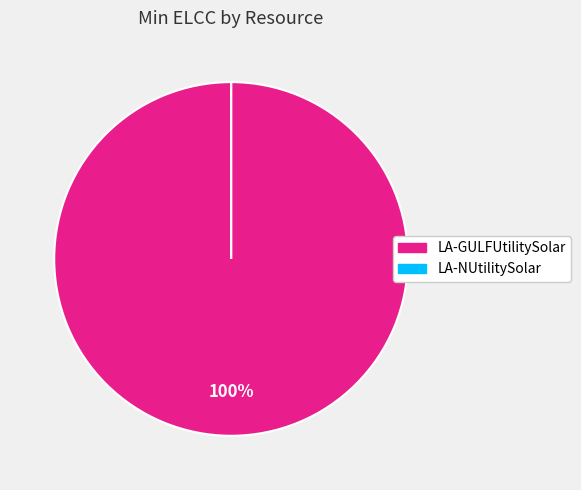

What is the largest slice in the pie chart?

LA-GULFUtilitySolar